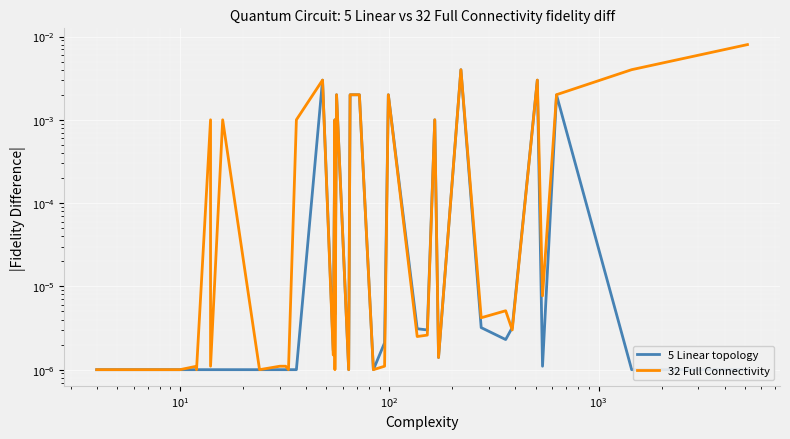

Count the number of categories in the chart.

38